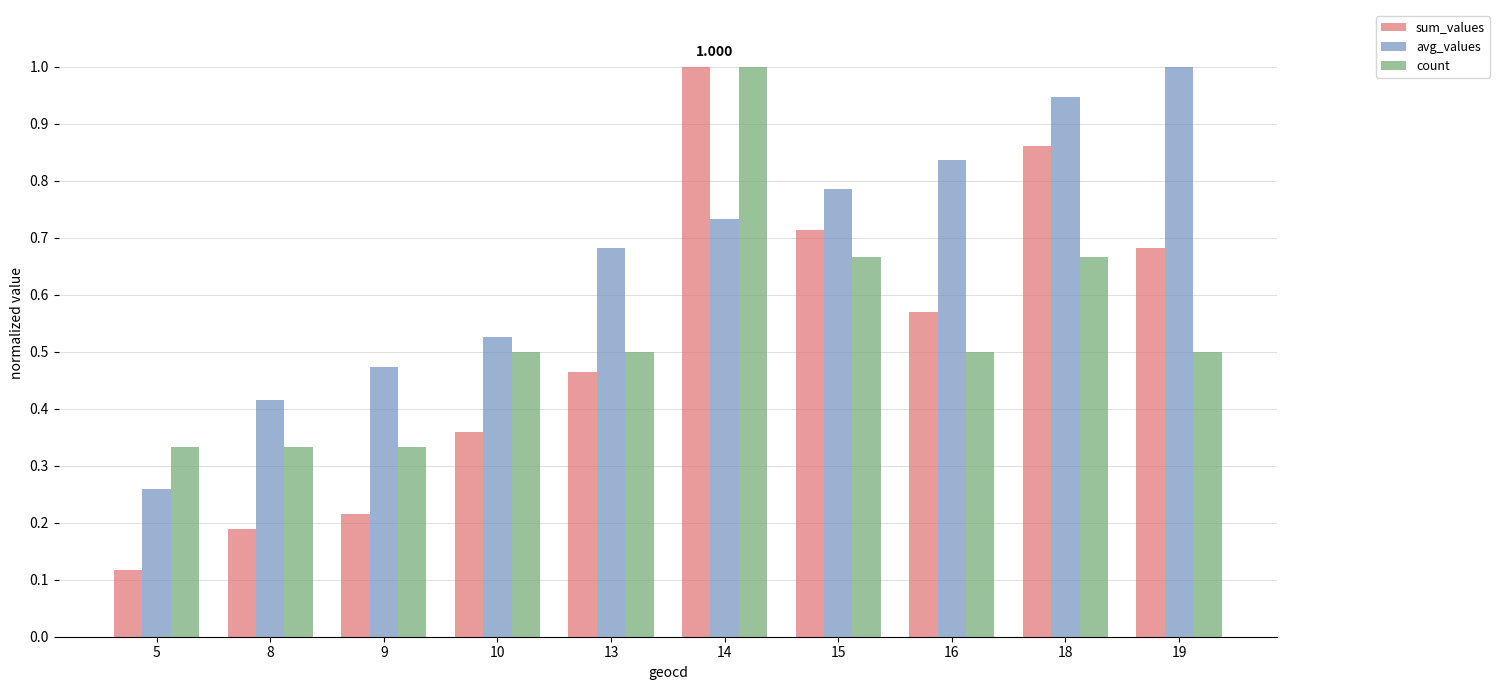

At which category is the sum across all series the highest?

14